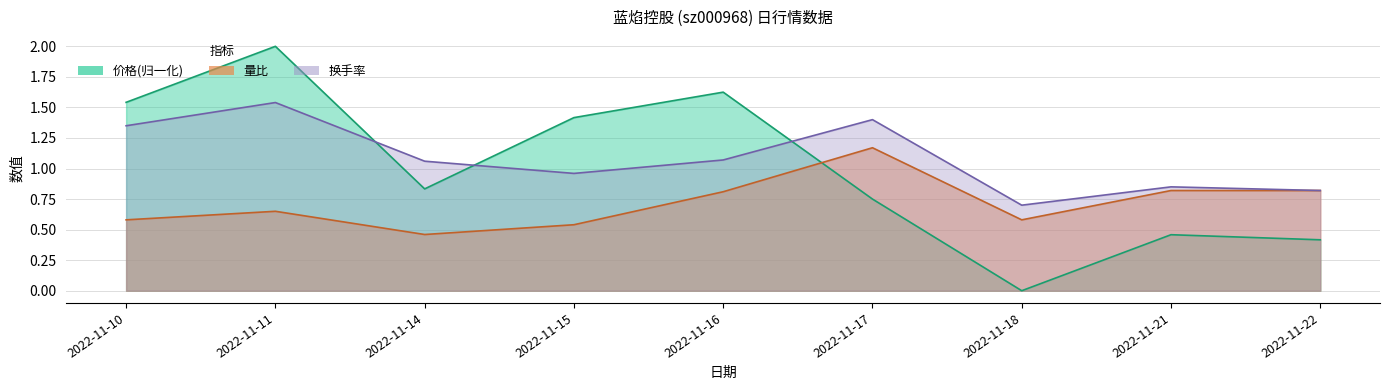

At which category is the sum across all series the highest?

2022-11-11